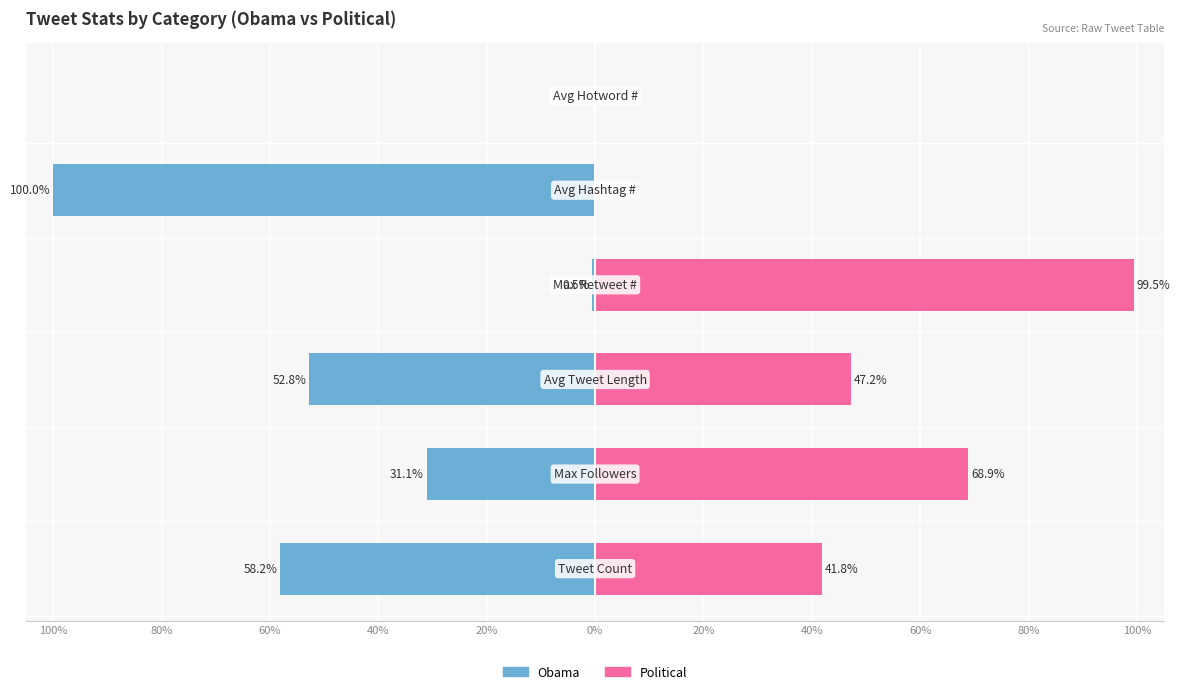

What are all the series names shown in the legend?

Obama, Political